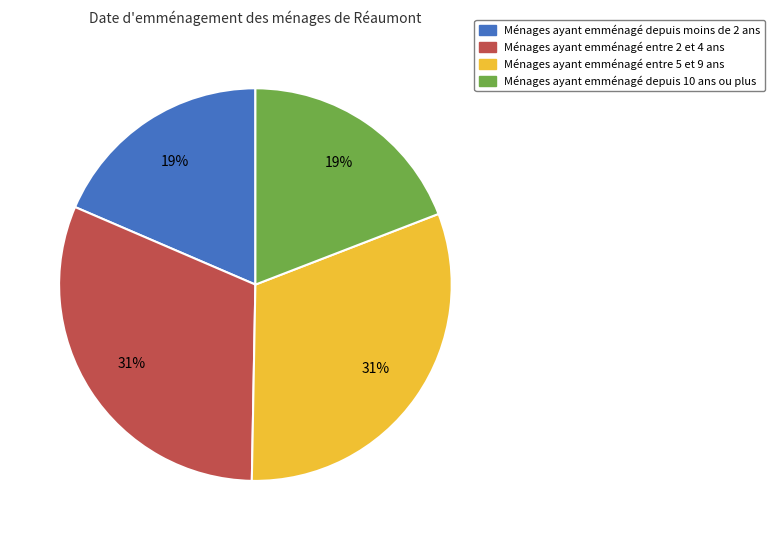

Is there a majority slice in this chart?

No